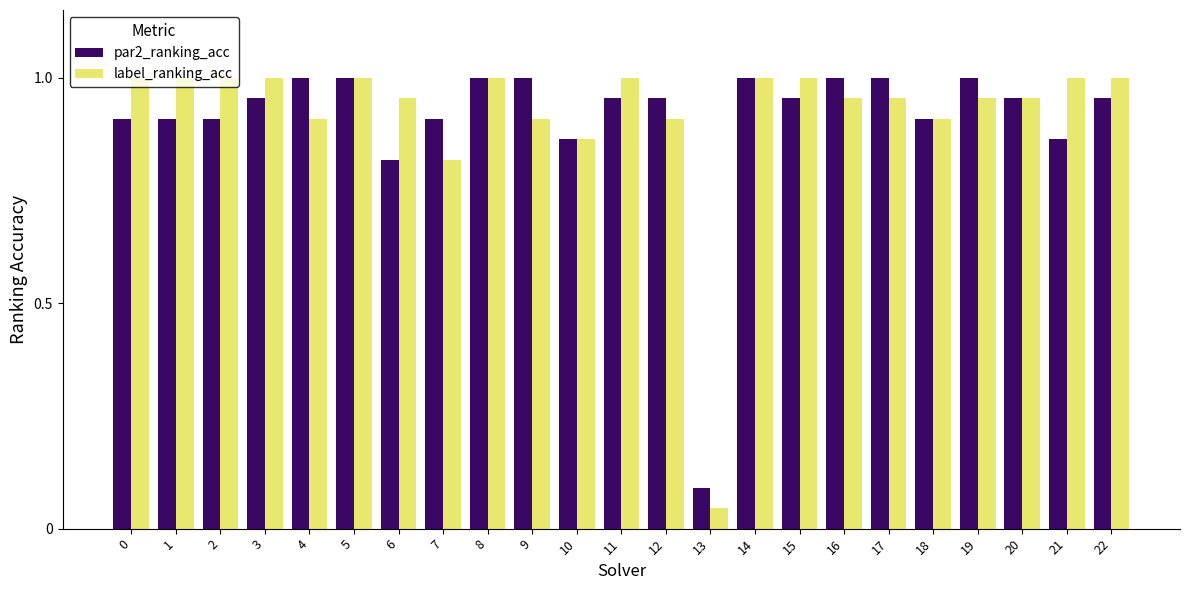

Is it true that par2_ranking_acc equals 1.4 at 10?

False